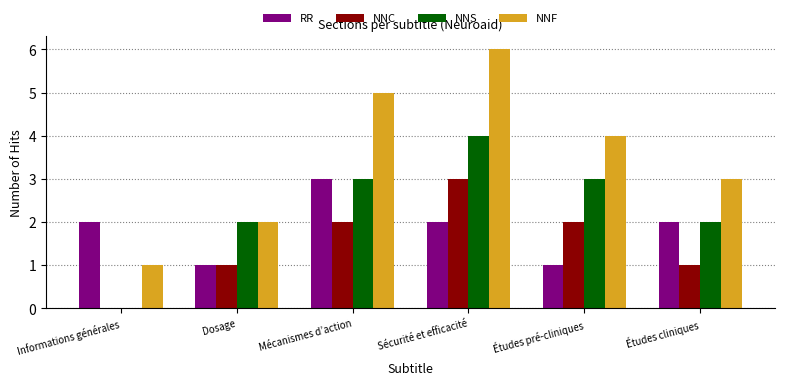

What is the sum of the NNC values at Études cliniques and Mécanismes d’action?

3